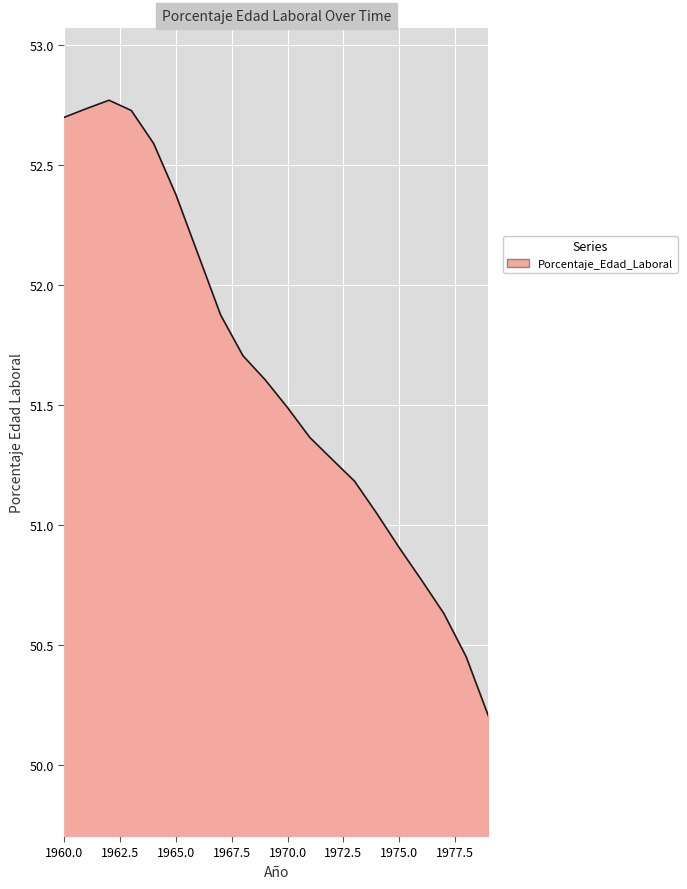

What is the difference between the maximum and minimum values?

2.6